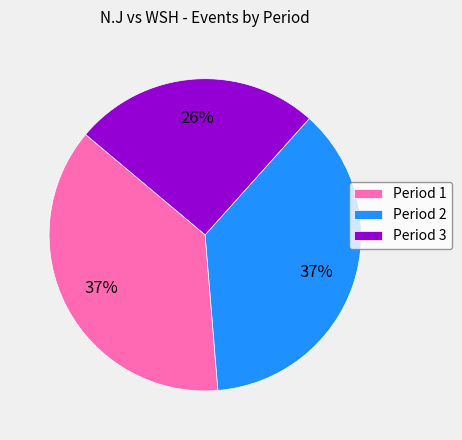

How many segments does this pie chart have?

3